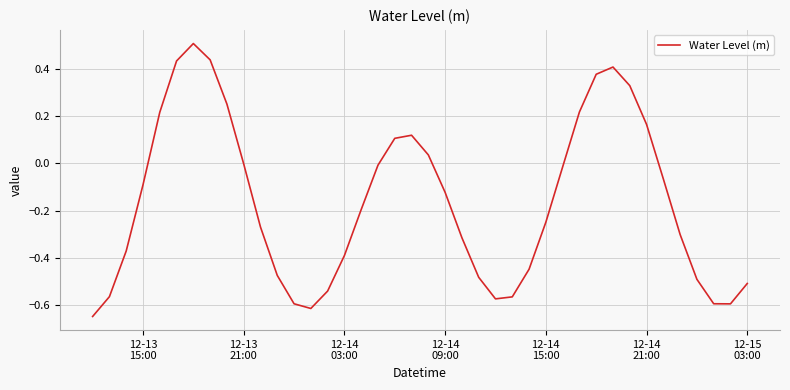

What is the maximum value shown in the chart?

0.5